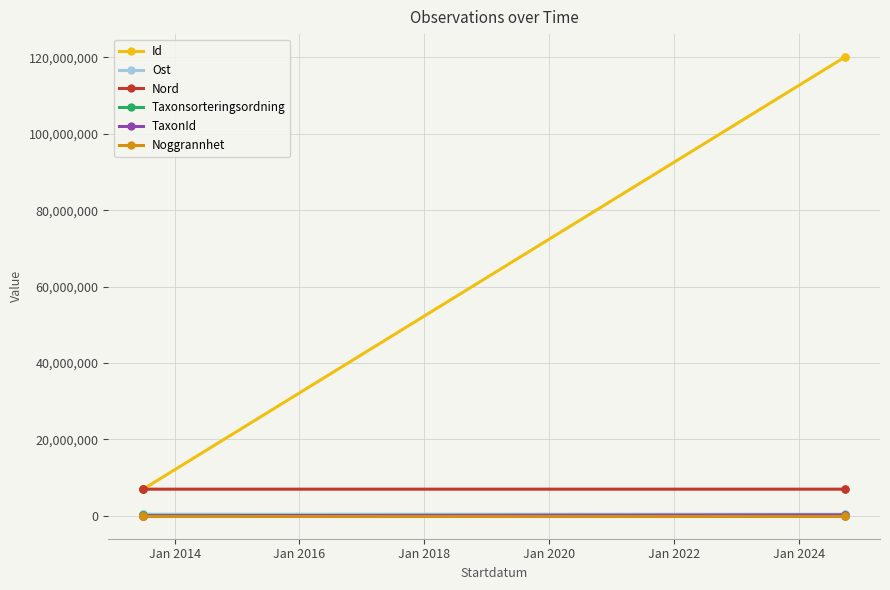

Read the TaxonId value at Jan 2018.

221941.0